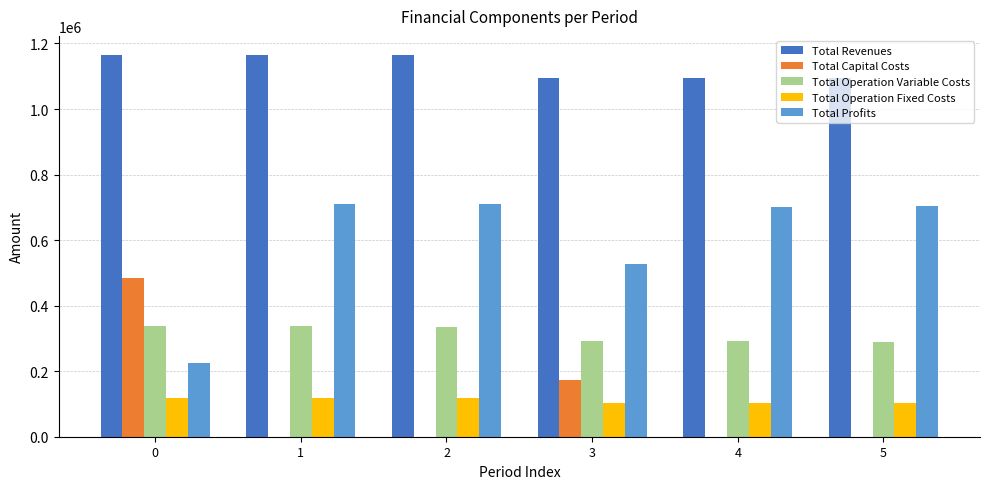

What is the sum of all Total Capital Costs values?

657248.0